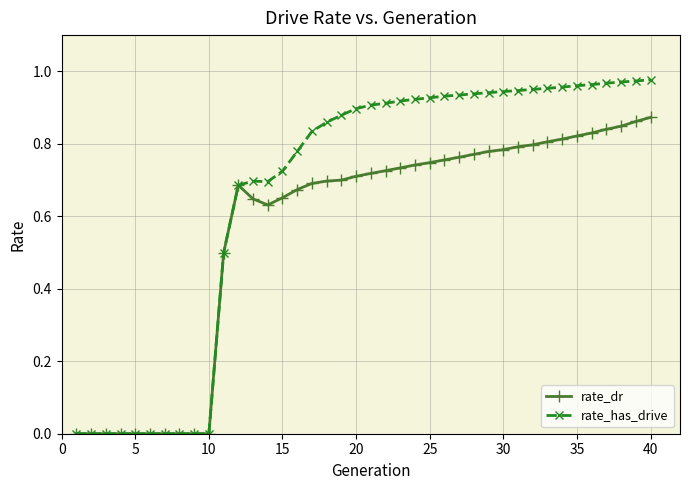

How many lines are shown in the chart?

2